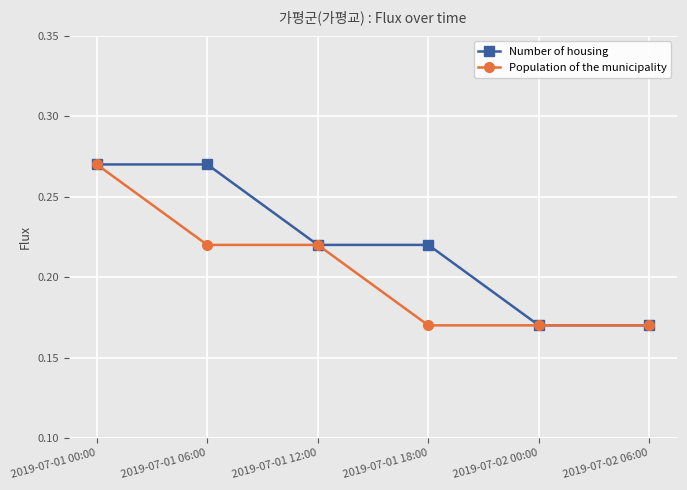

Does the chart have visible grid lines?

Yes